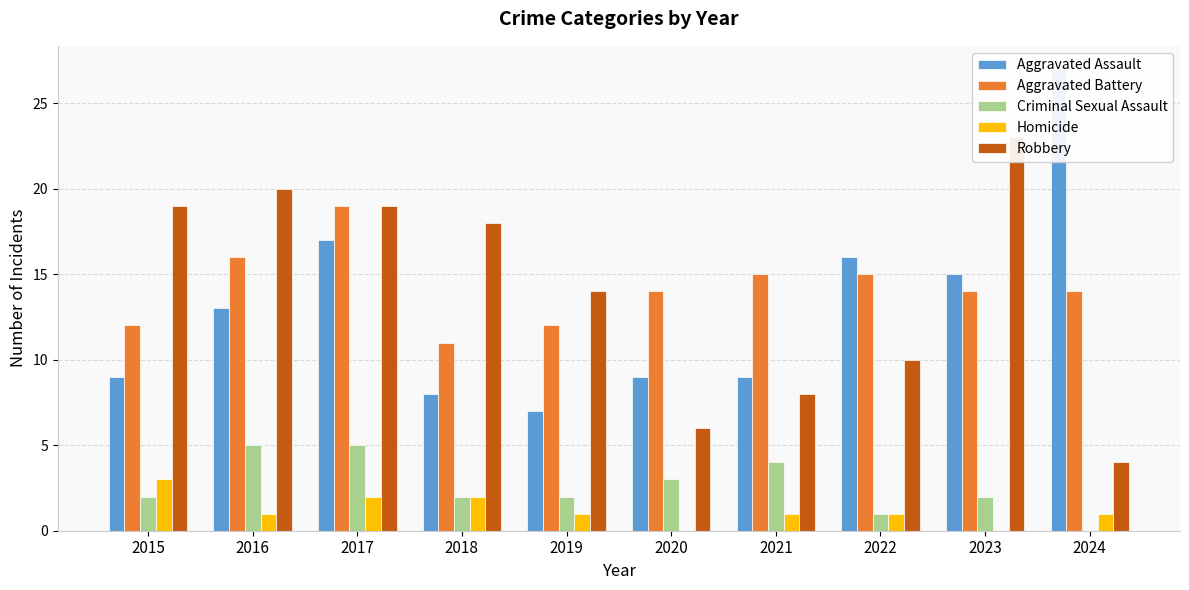

Reading left to right, what are all the values shown in this chart?

Aggravated Assault: 2015=9	2016=13	2017=17	2018=8	2019=7	2020=9	2021=9	2022=16	2023=15	2024=27
Aggravated Battery: 2015=12	2016=16	2017=19	2018=11	2019=12	2020=14	2021=15	2022=15	2023=14	2024=14
Criminal Sexual Assault: 2015=2	2016=5	2017=5	2018=2	2019=2	2020=3	2021=4	2022=1	2023=2	2024=0
Homicide: 2015=3	2016=1	2017=2	2018=2	2019=1	2020=0	2021=1	2022=1	2023=0	2024=1
Robbery: 2015=19	2016=20	2017=19	2018=18	2019=14	2020=6	2021=8	2022=10	2023=23	2024=4